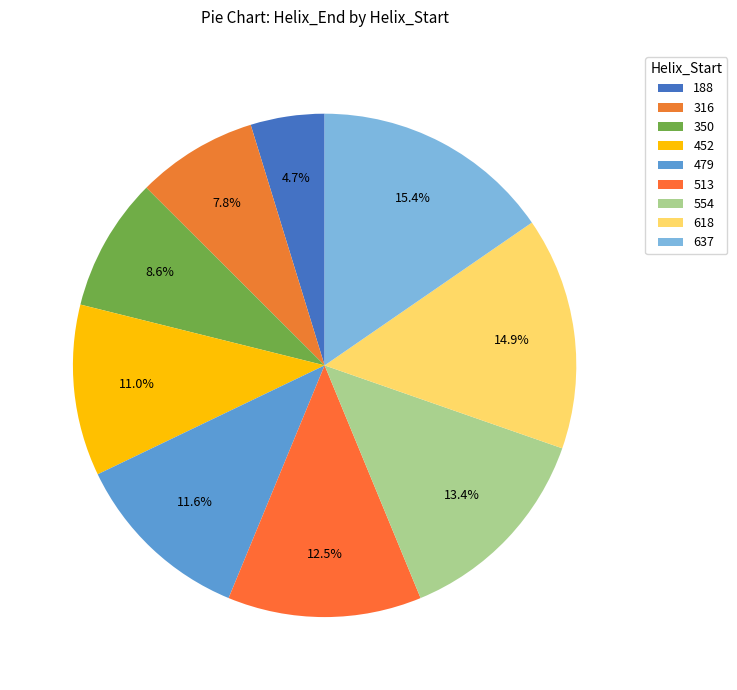

Count the number of slices in the pie.

9